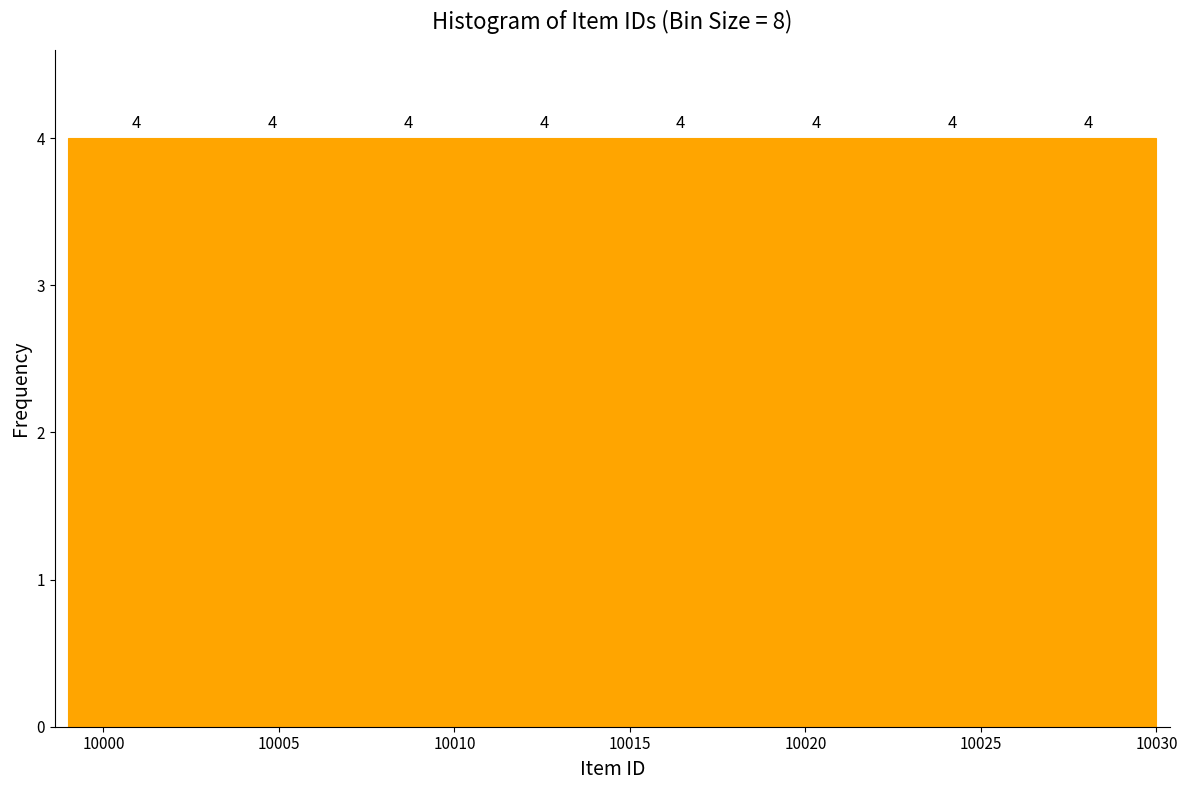

Reading left to right, transcribe this chart: for each bar, give the range it covers on the x-axis and its height. The bar edges are not printed on the chart, so give them approximately, as read against the axis.

9999.0 to 10003.0: 4
10003.0 to 10007.0: 4
10007.0 to 10010.5: 4
10010.5 to 10014.5: 4
10014.5 to 10018.5: 4
10018.5 to 10022.5: 4
10022.5 to 10026.0: 4
10026.0 to 10030.0: 4